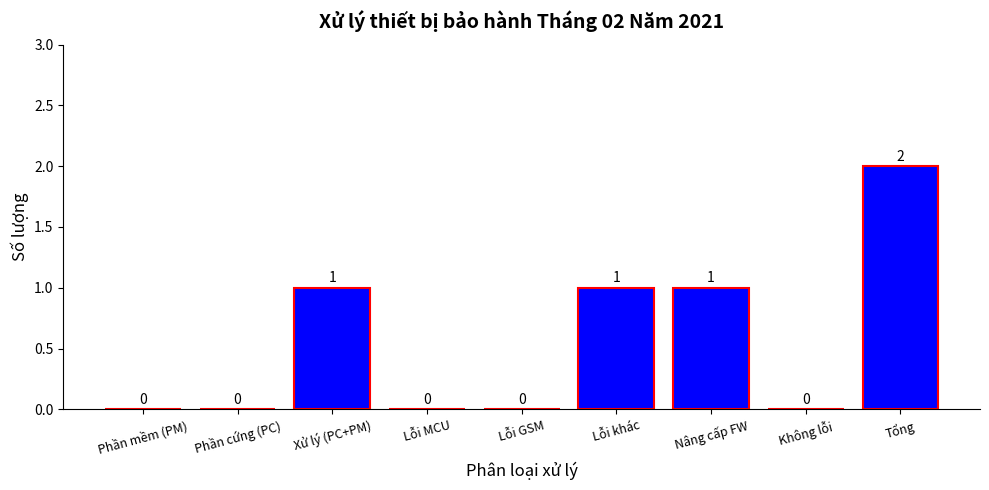

What is the sum of all values?

5